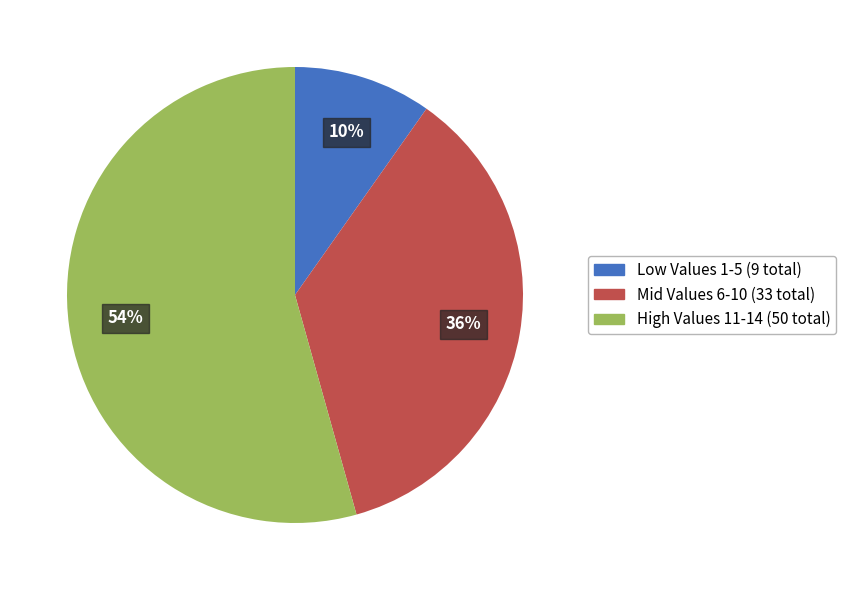

Do High Values 11-14 (50 total) and Mid Values 6-10 (33 total) together represent more than half of the pie?

Yes